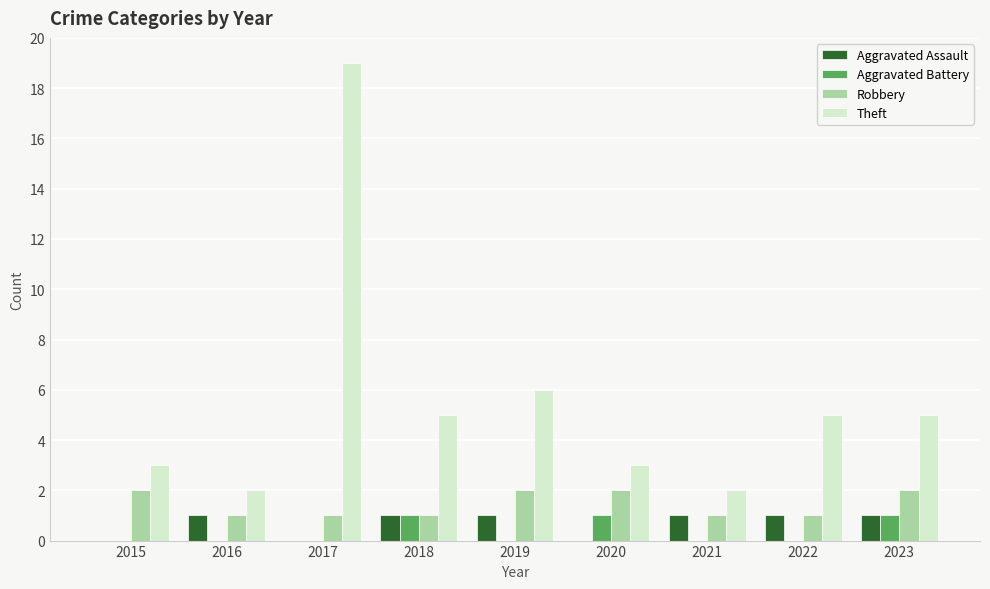

Which category has the highest value across all series?

2017